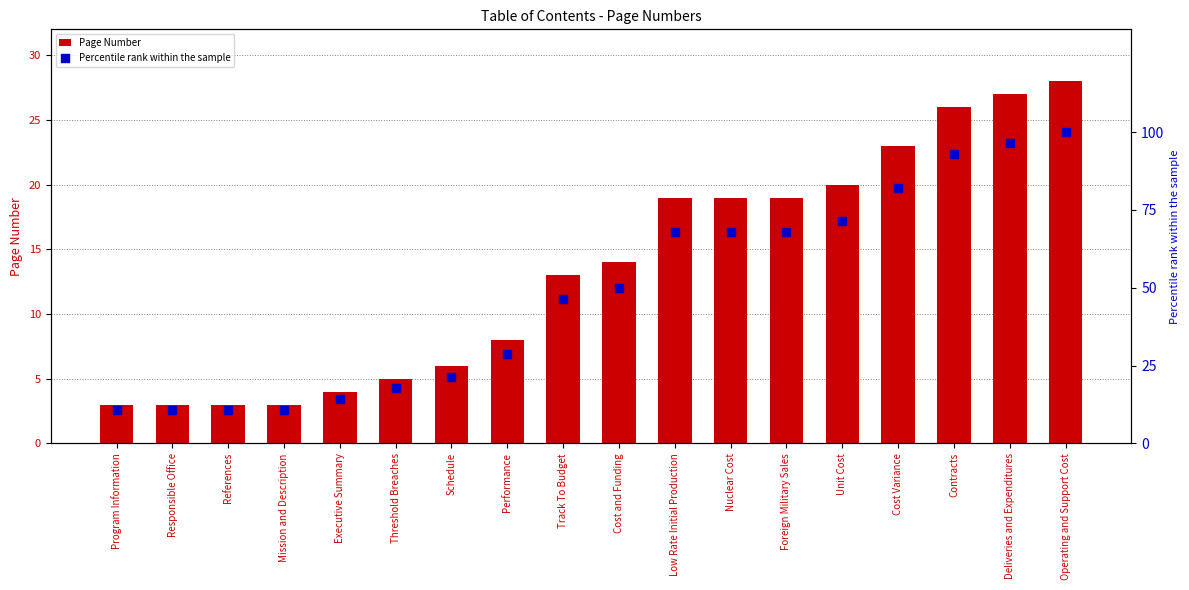

Which series has the largest total across all categories?

Percentile rank within the sample